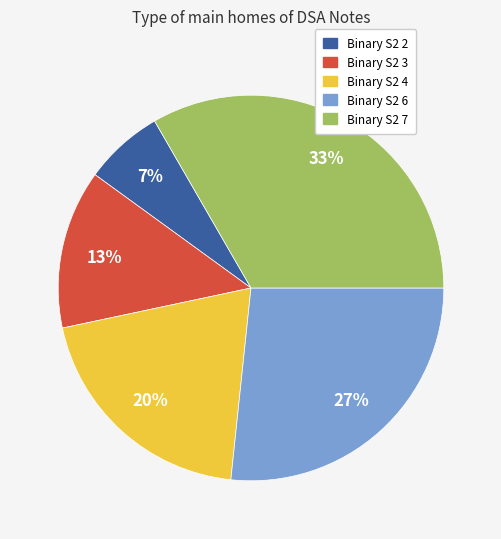

How many slices are in this pie chart?

5